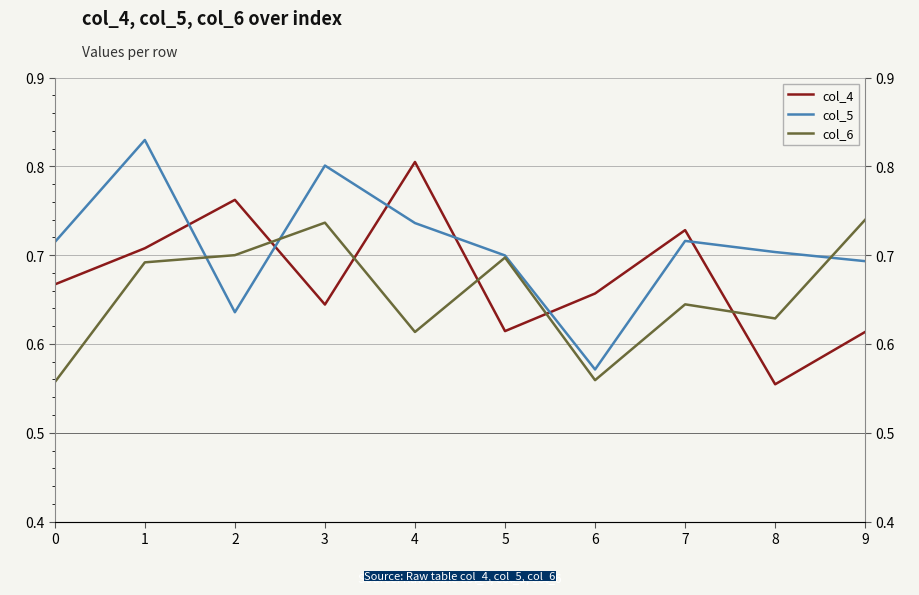

Which series has the largest total across all categories?

col_5